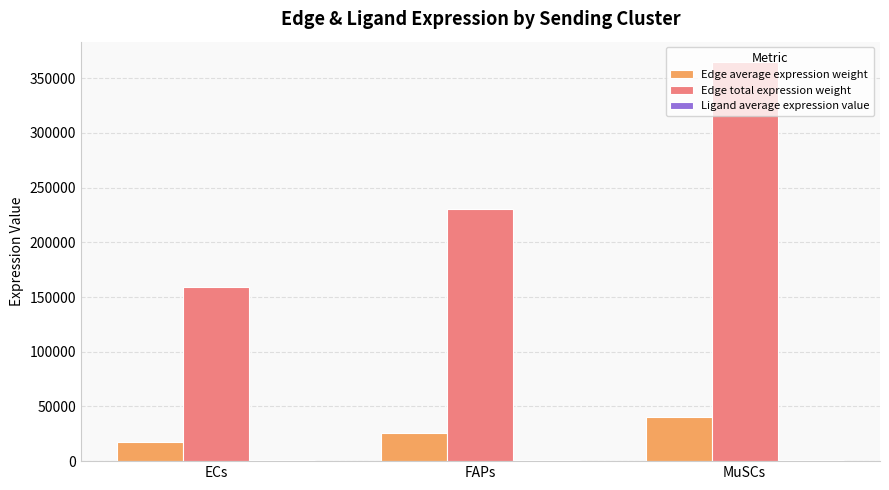

True or false: Edge total expression weight has a value of 95233.8 at ECs.

False